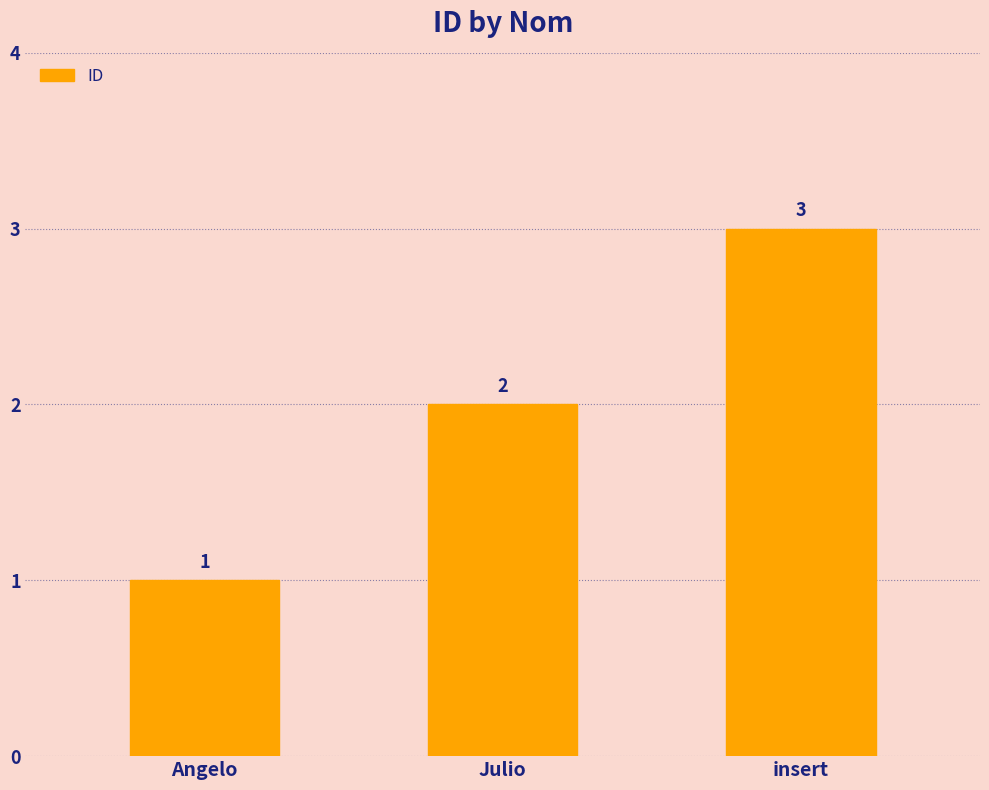

The chart shows a value of 4 at insert. True or false?

False